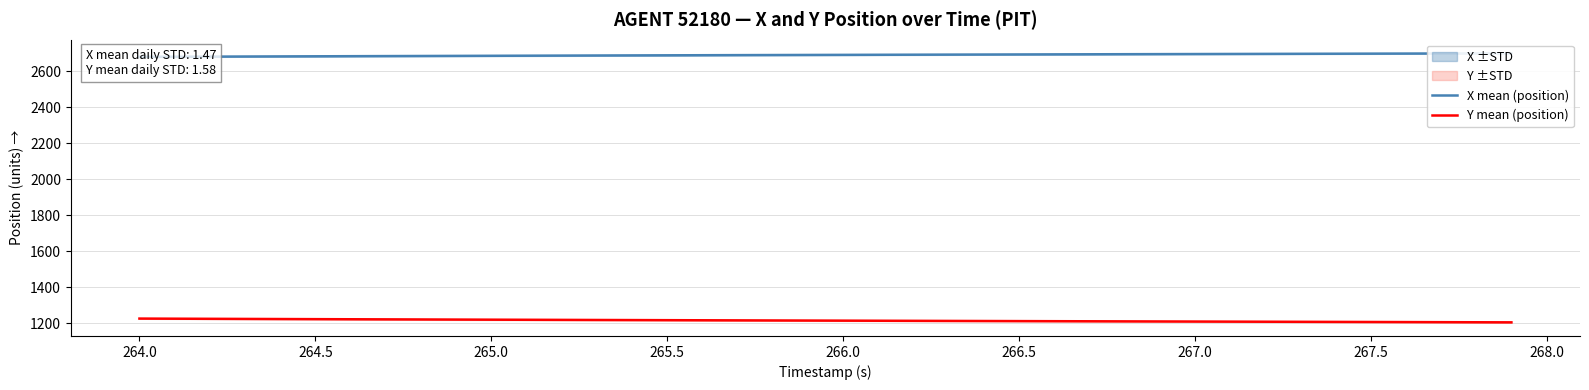

True or false: Y mean (position) and X mean (position) cross at least once.

False